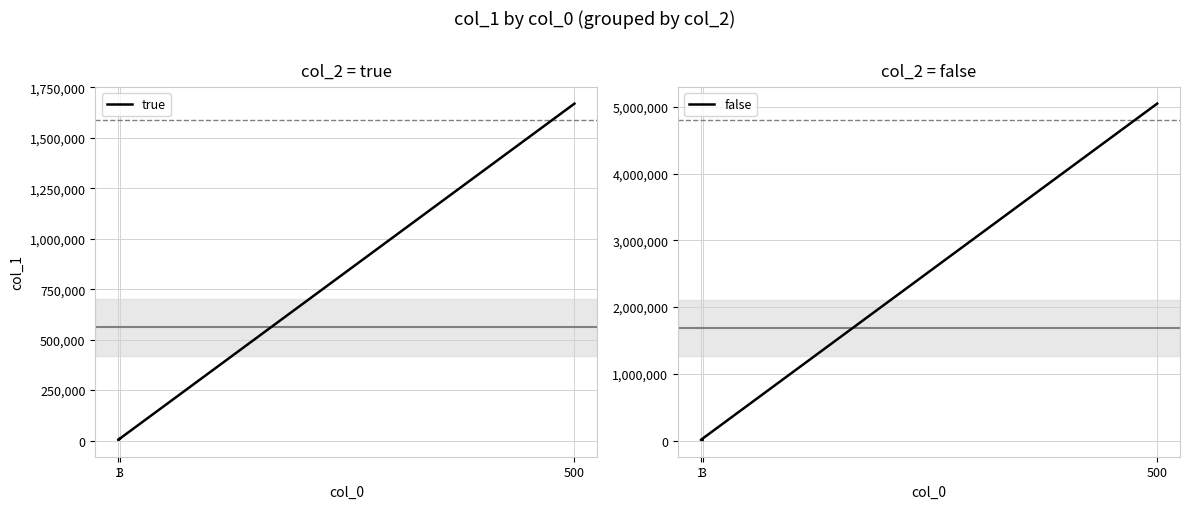

What is the difference between the maximum and minimum values in the false series?

5040001